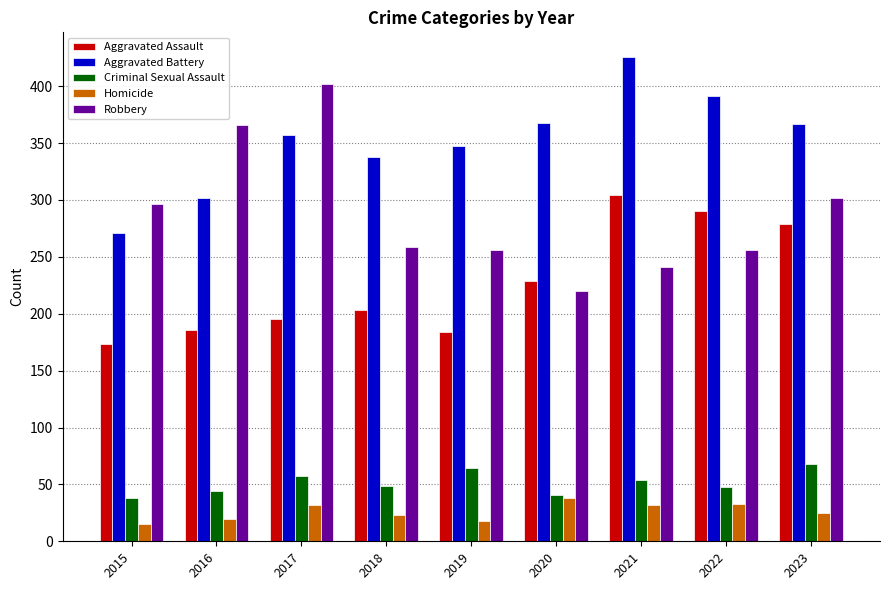

True or false: Criminal Sexual Assault has a value of 49 at 2018.

True